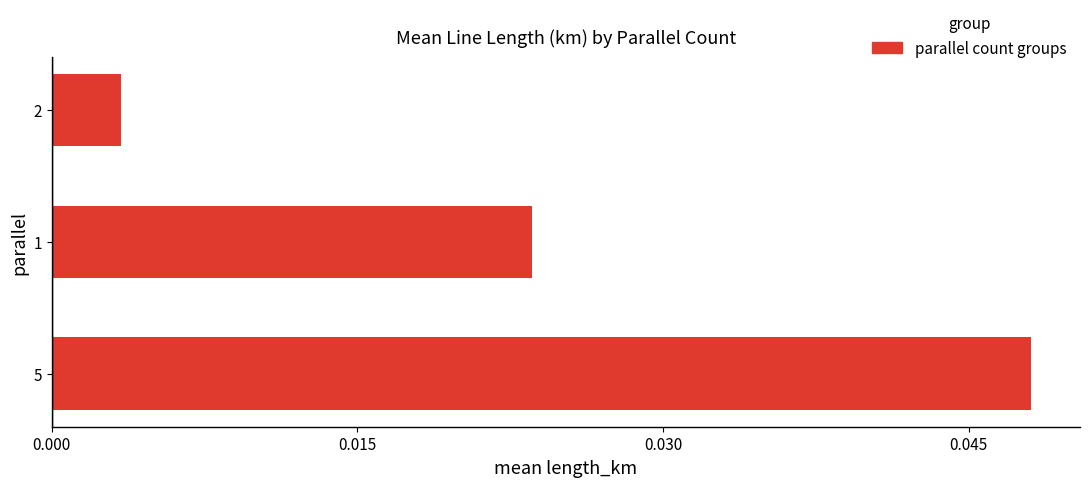

Rank the categories by value from lowest to highest.

2, 1, 5